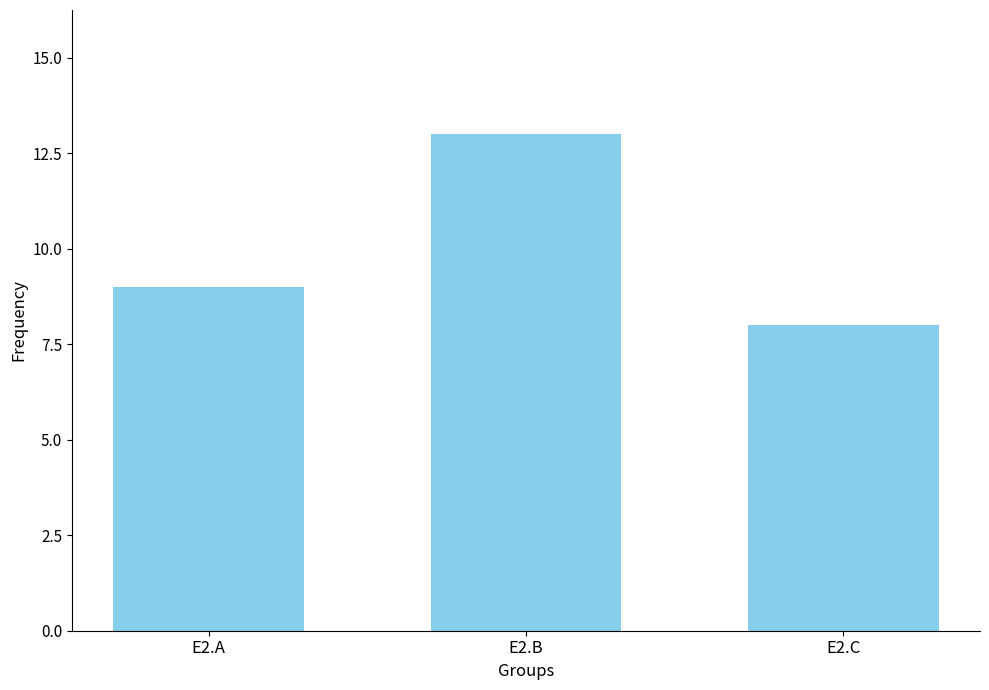

Which label corresponds to the largest value in the chart?

E2.B